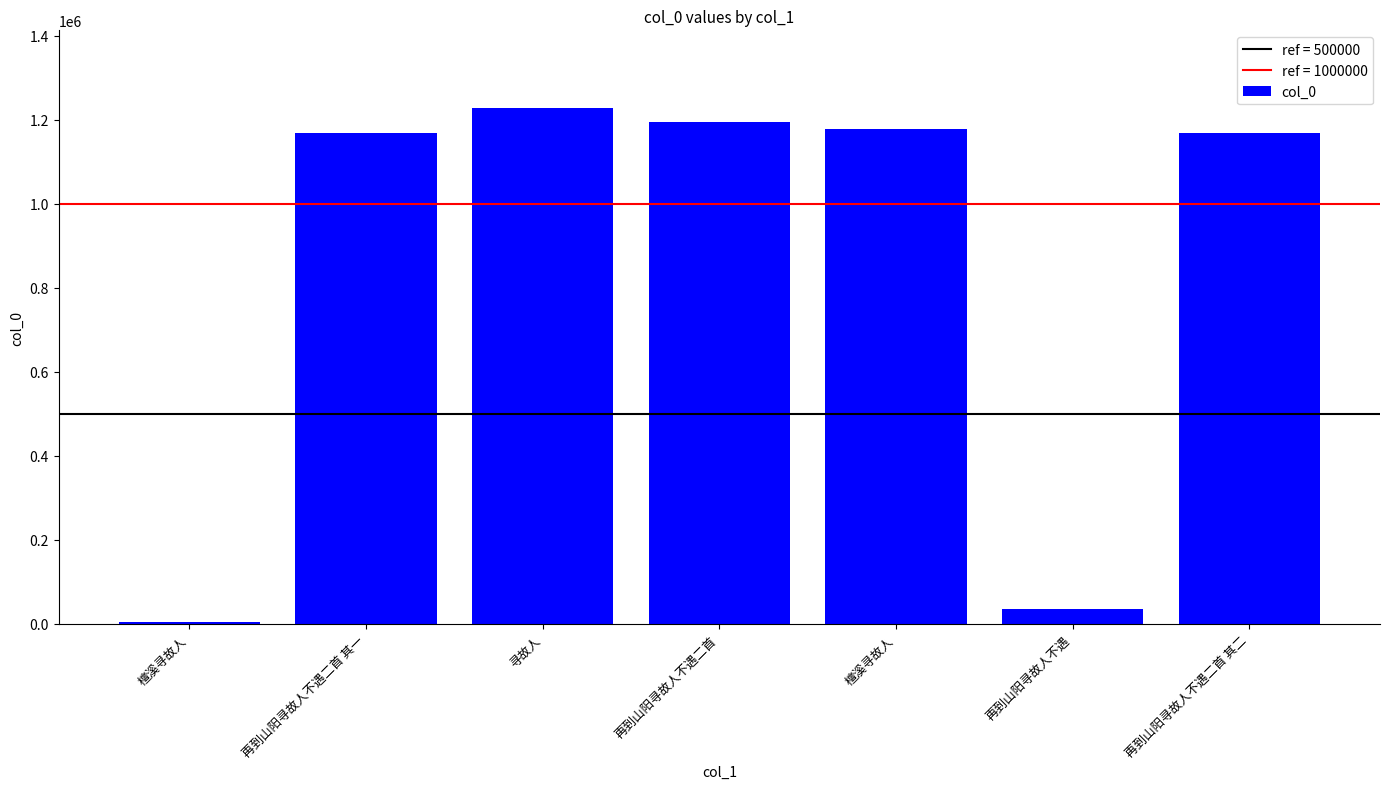

Rank the categories by value from lowest to highest.

檀溪寻故人, 再到山阳寻故人不遇, 再到山阳寻故人不遇二首 其一, 再到山阳寻故人不遇二首 其二, 檀溪寻故人, 再到山阳寻故人不遇二首, 寻故人